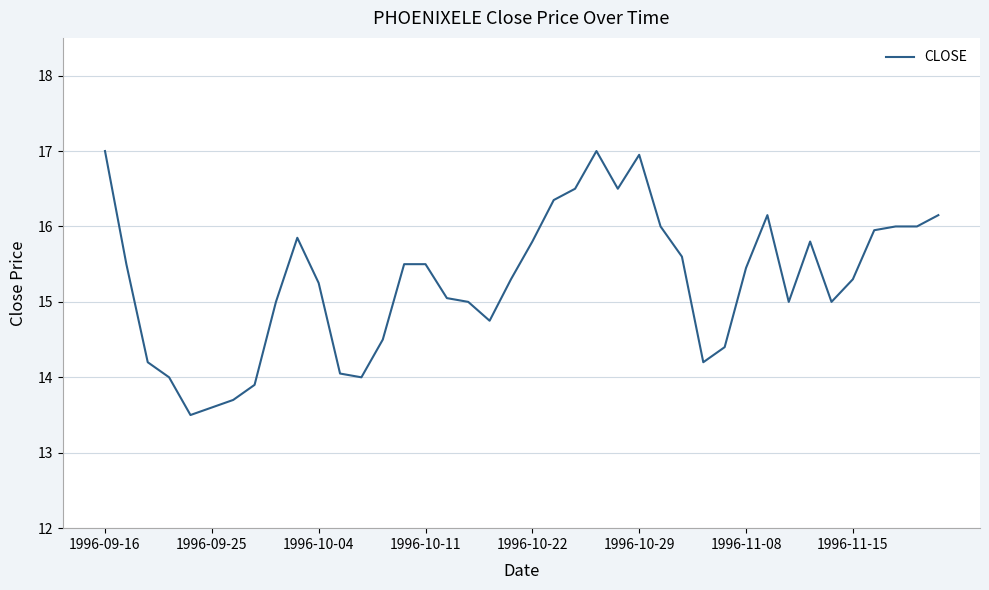

What is the difference between the maximum and minimum values?

3.5